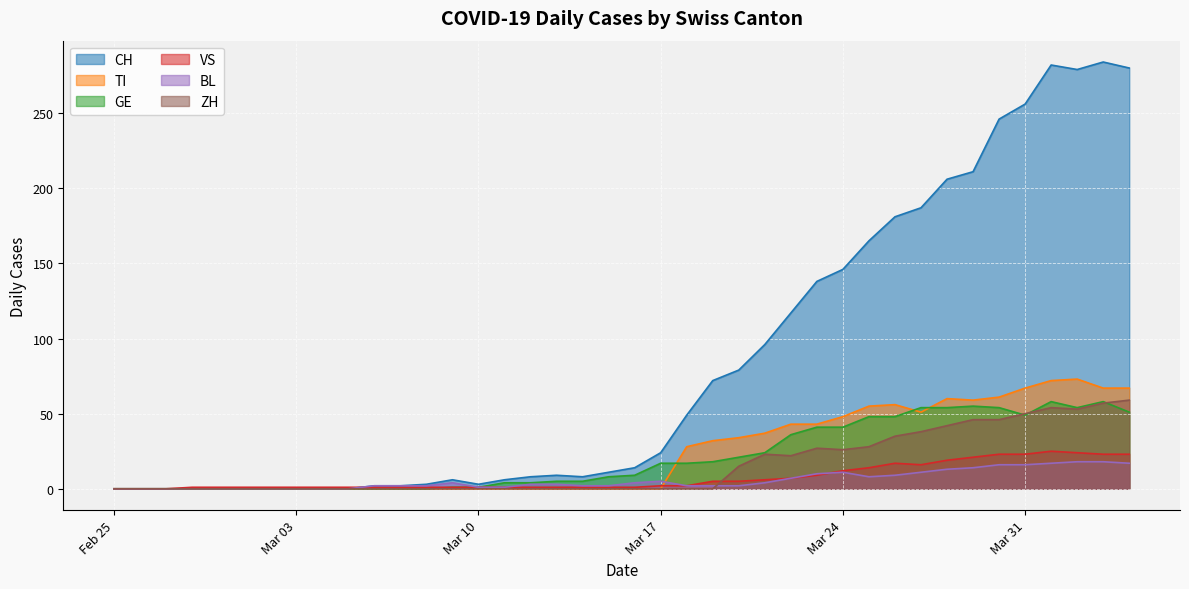

In GE, how many points are lower than both neighbors (excluding endpoints)?

2